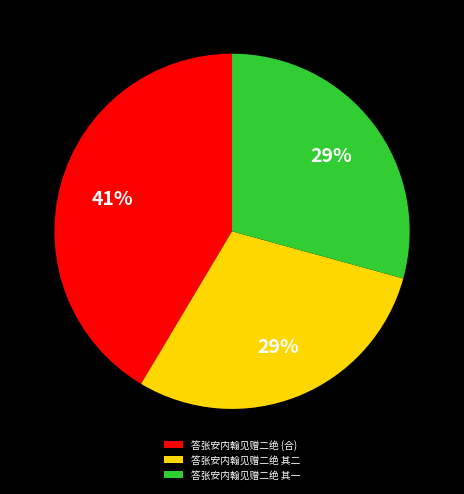

To the nearest percent, what is the average slice percentage?

33%